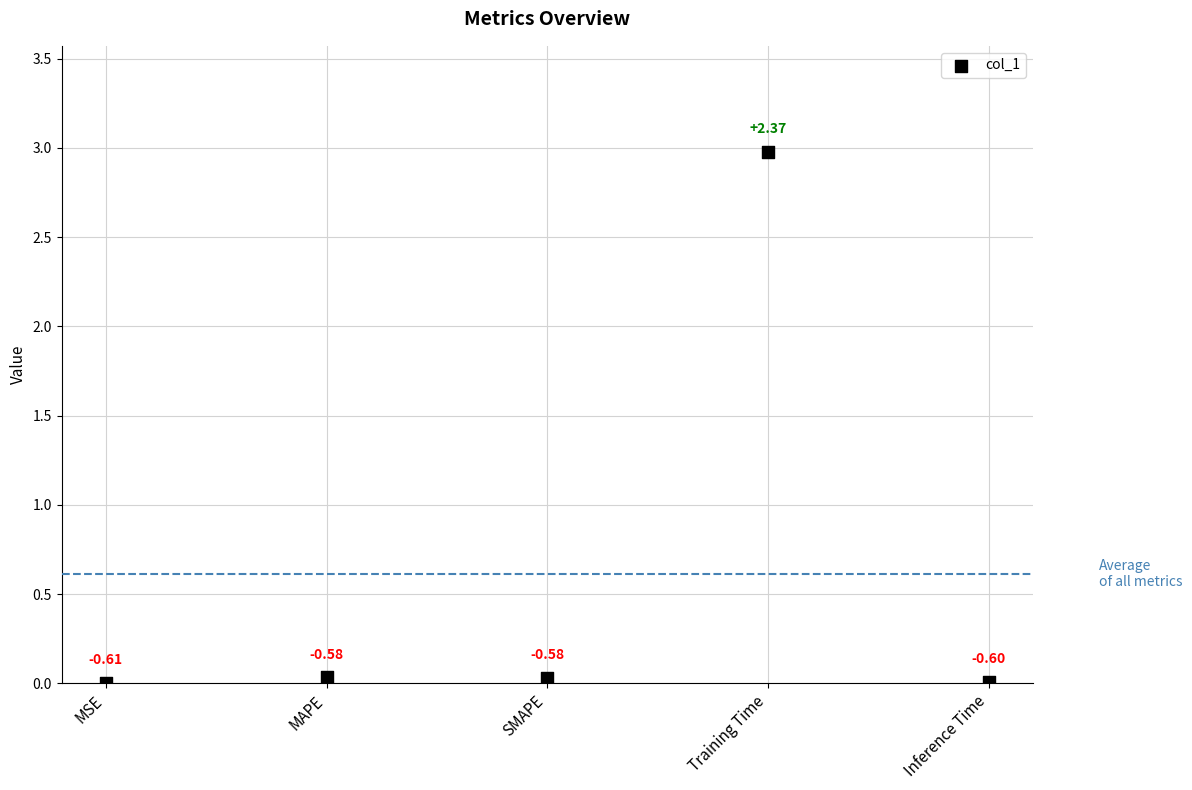

What is the range of Y values (max minus min)?

3.0